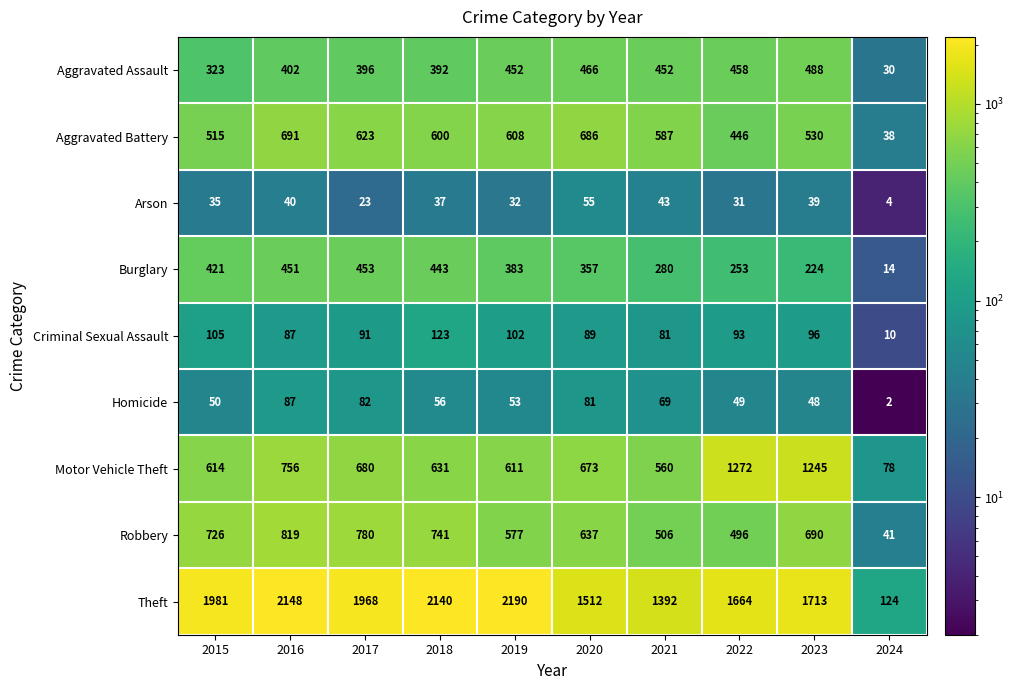

Rank the series at 2024 from highest to lowest value.

Theft, Motor Vehicle Theft, Robbery, Aggravated Battery, Aggravated Assault, Burglary, Criminal Sexual Assault, Arson, Homicide